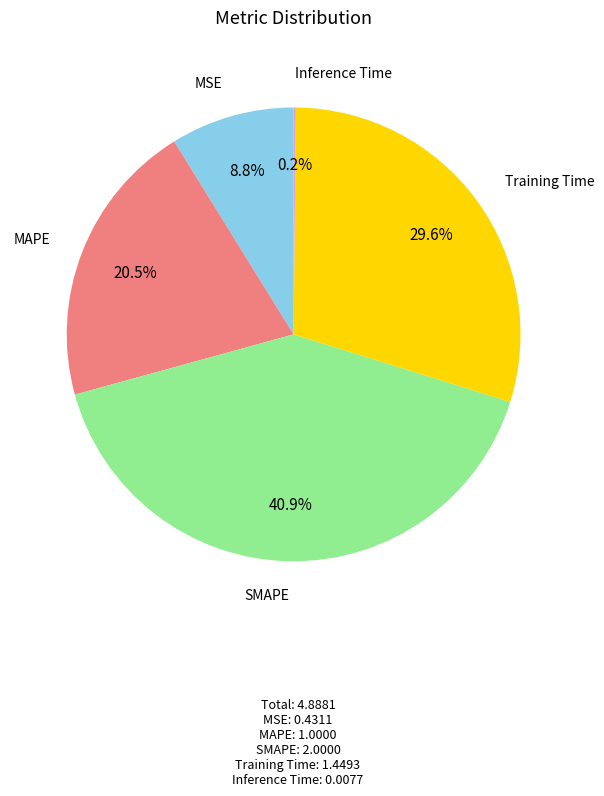

Does any single category account for the majority?

No